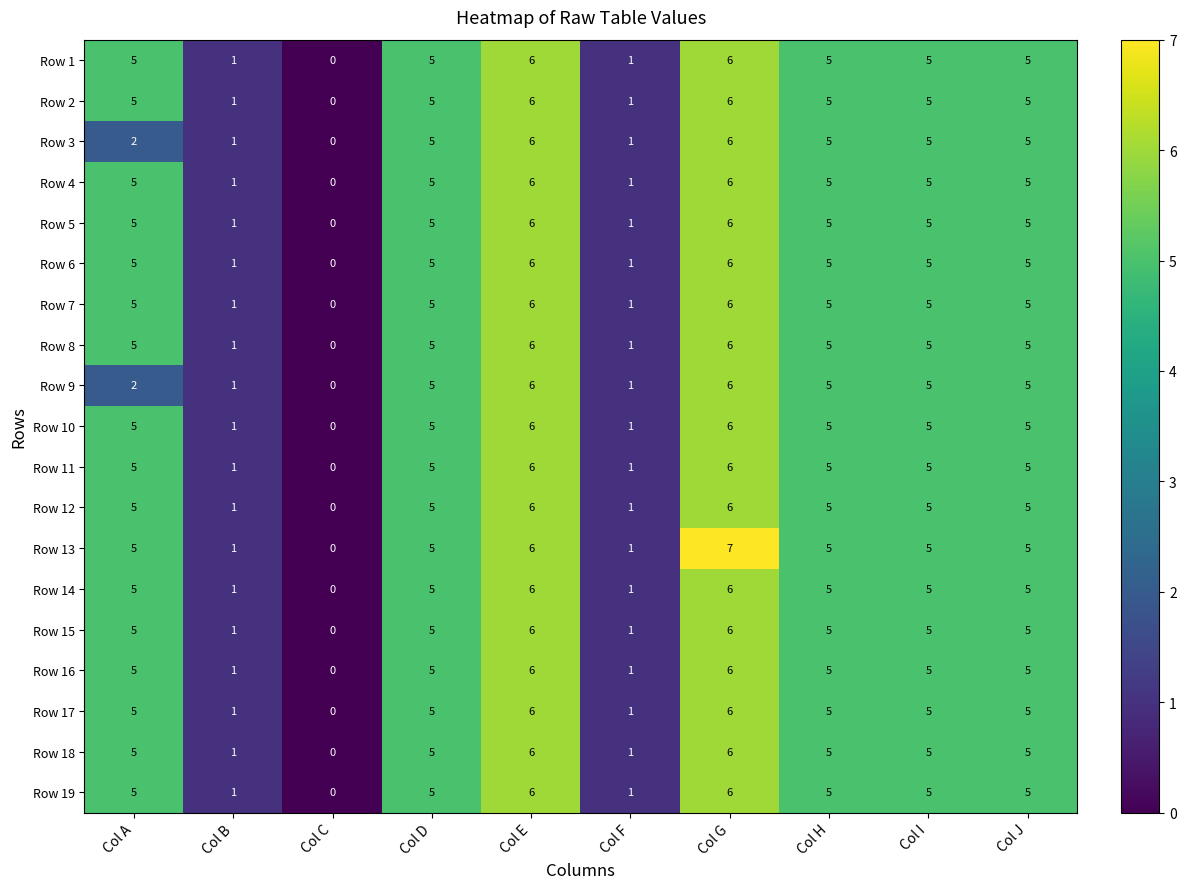

What is the sum of all Row 16 values?

39